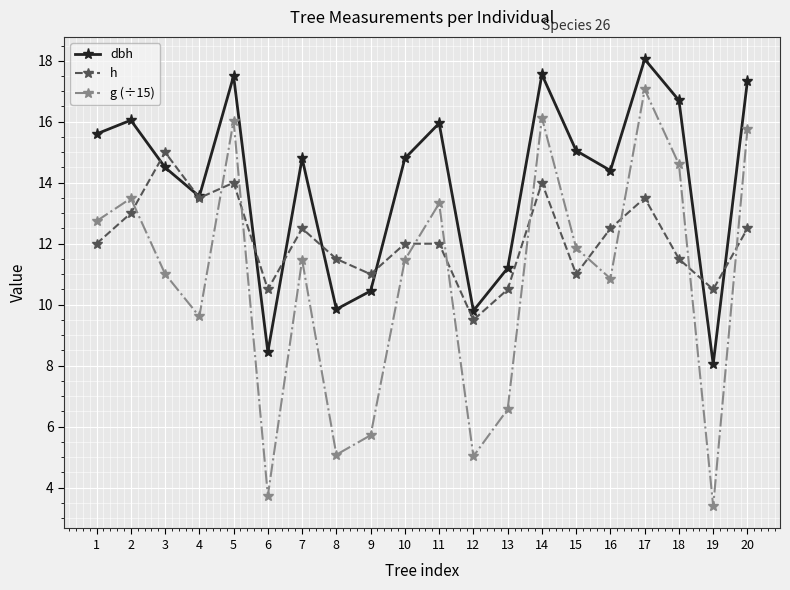

Which category has the highest value across all series?

17